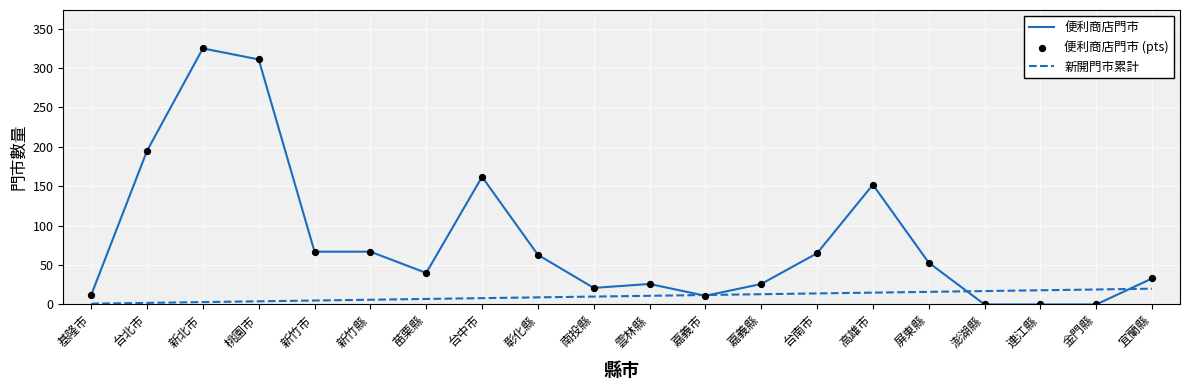

What is the total value across all series at 宜蘭縣?

53